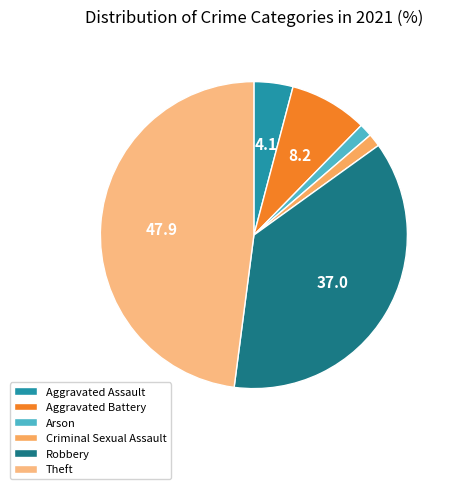

How many slices are in this pie chart?

6